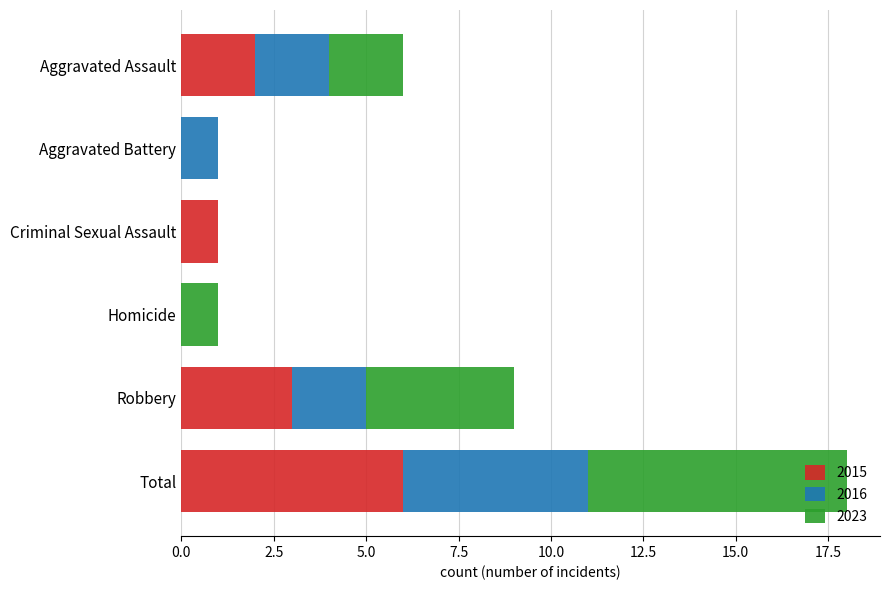

True or false: 2015 has a value of 2 at Total.

False